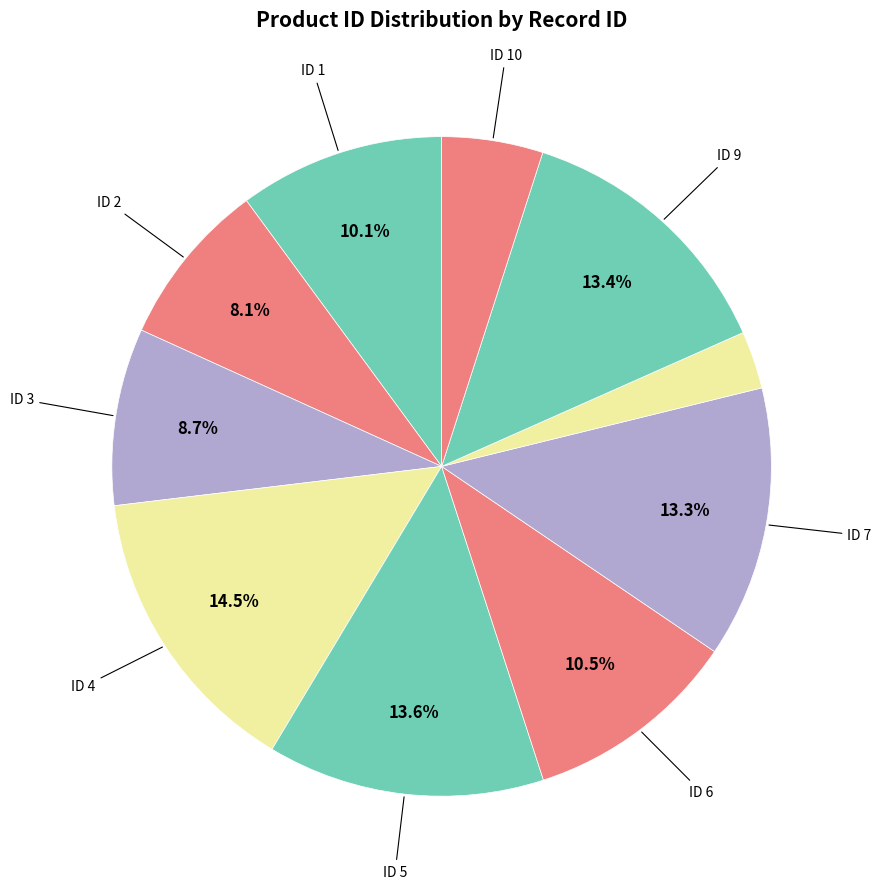

To the nearest percent, what is the average slice percentage?

10%